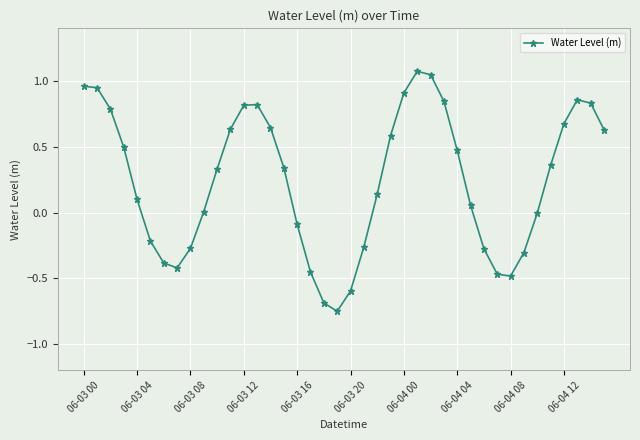

What is the difference between the maximum and minimum values?

1.8